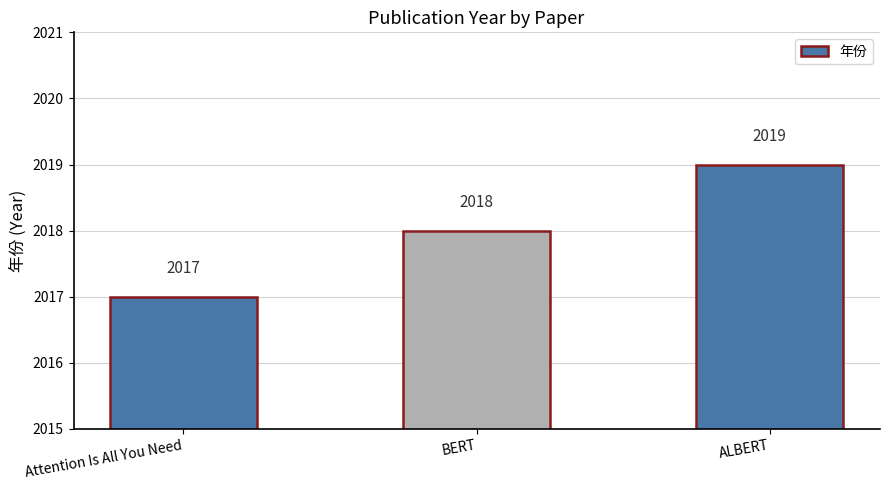

What is the label of the 3rd bar from the left?

ALBERT